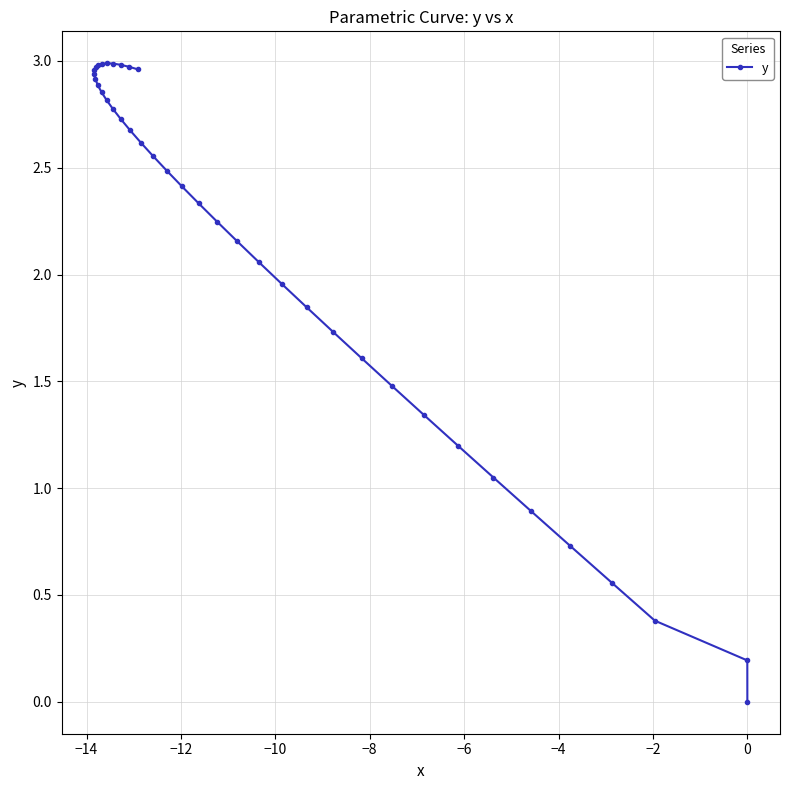

What is the value of the 28th point from the left?

1.7